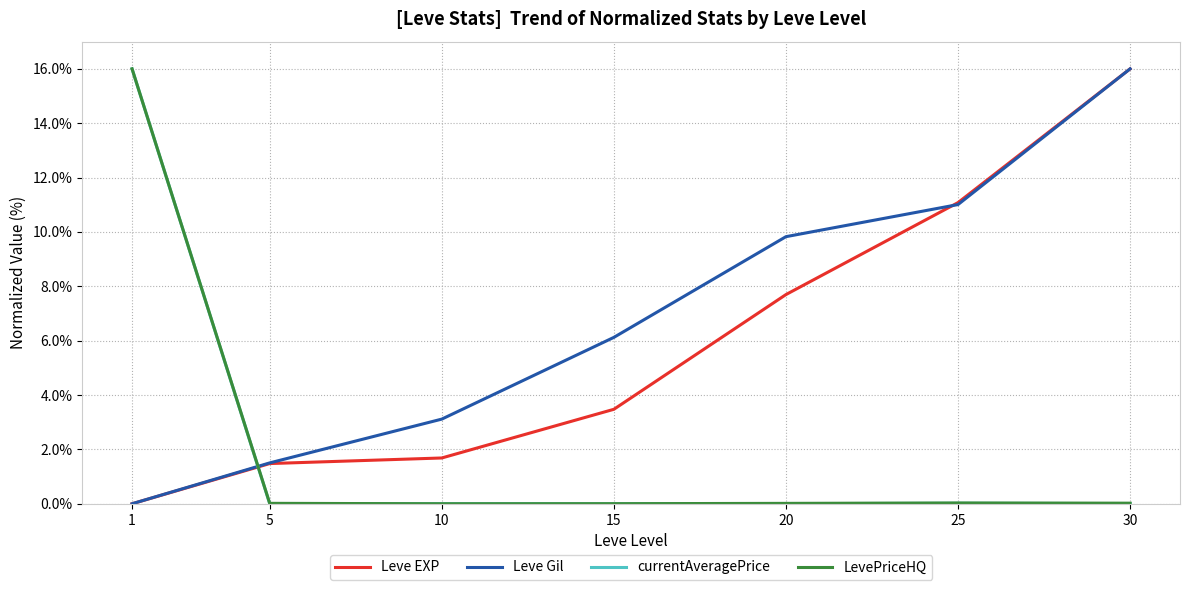

Between which two adjacent categories do Leve EXP and LevePriceHQ first intersect?

1 and 5